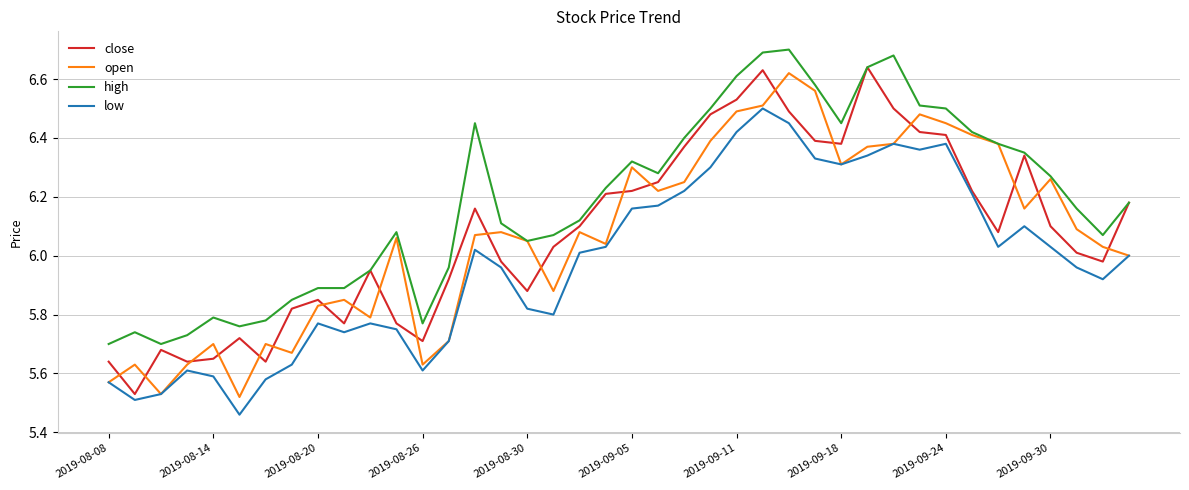

Which series has the largest total across all categories?

high